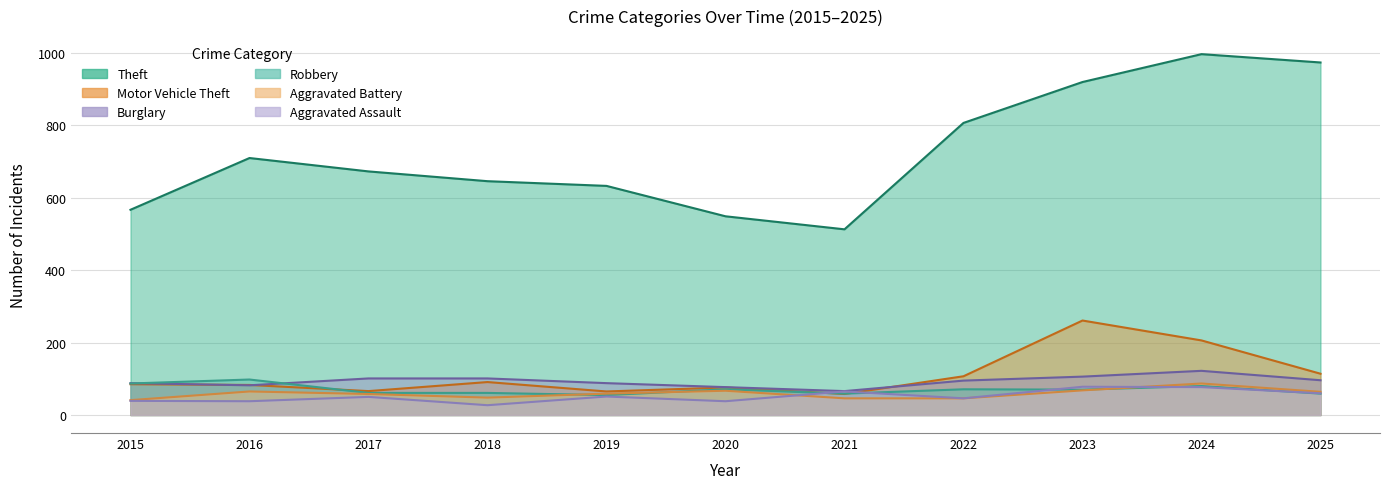

What is the value of the Burglary point at the 3rd from the left?

101